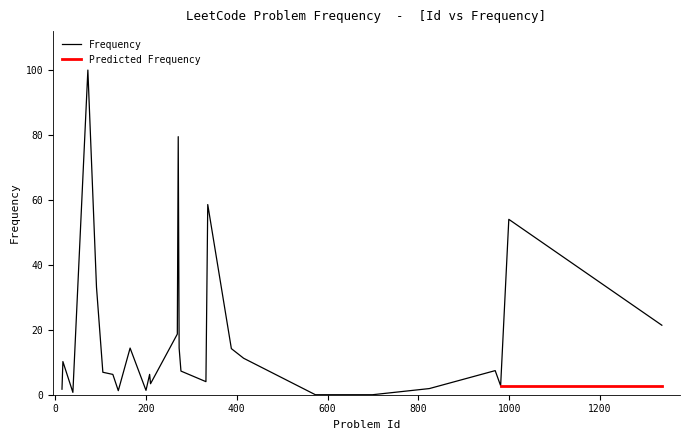

At which category does the chart reach its minimum across all series?

573